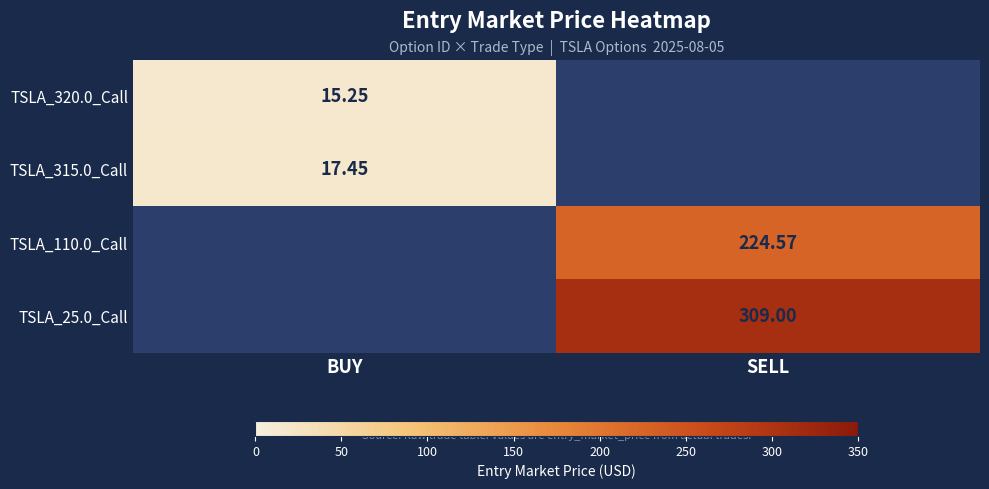

List the series in order of their peak value, lowest first.

TSLA_320.0_Call, TSLA_315.0_Call, TSLA_110.0_Call, TSLA_25.0_Call